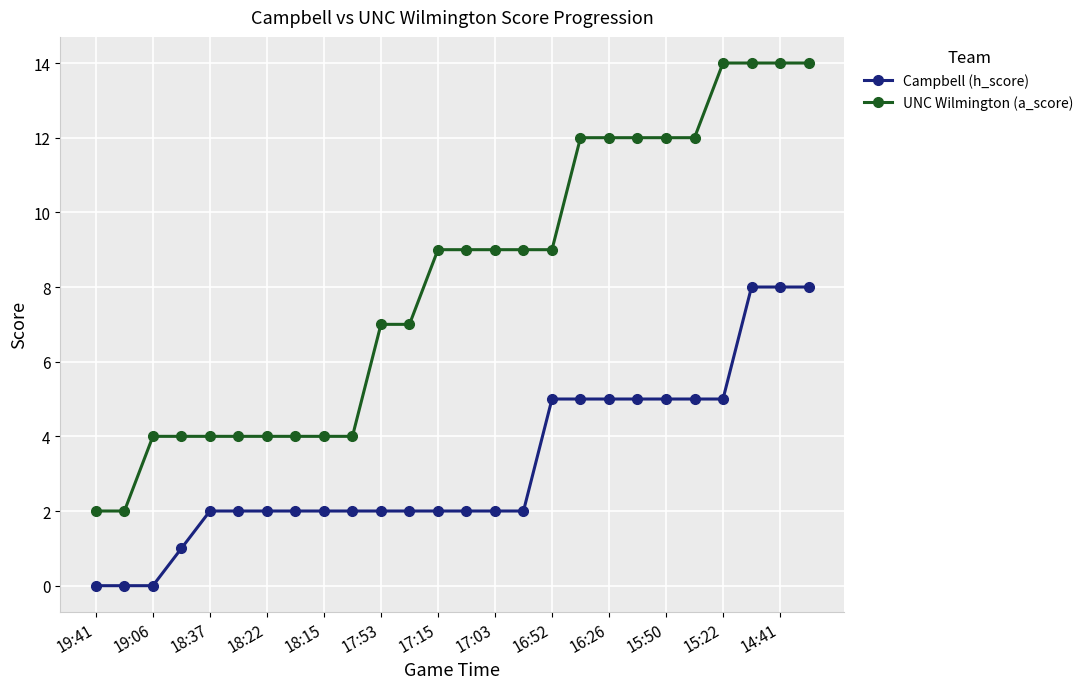

Count the number of categories in the chart.

26